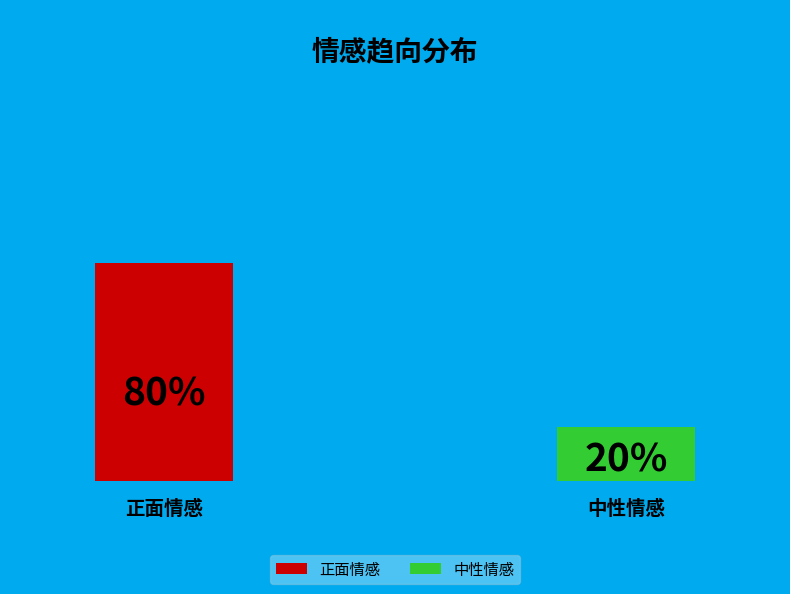

To the nearest percent, what percentage of the pie is 中性情感?

20%